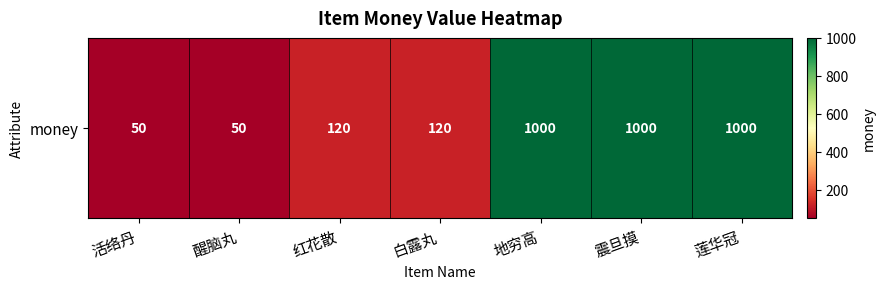

Which has a higher value, 活络丹 or 地穷高?

地穷高